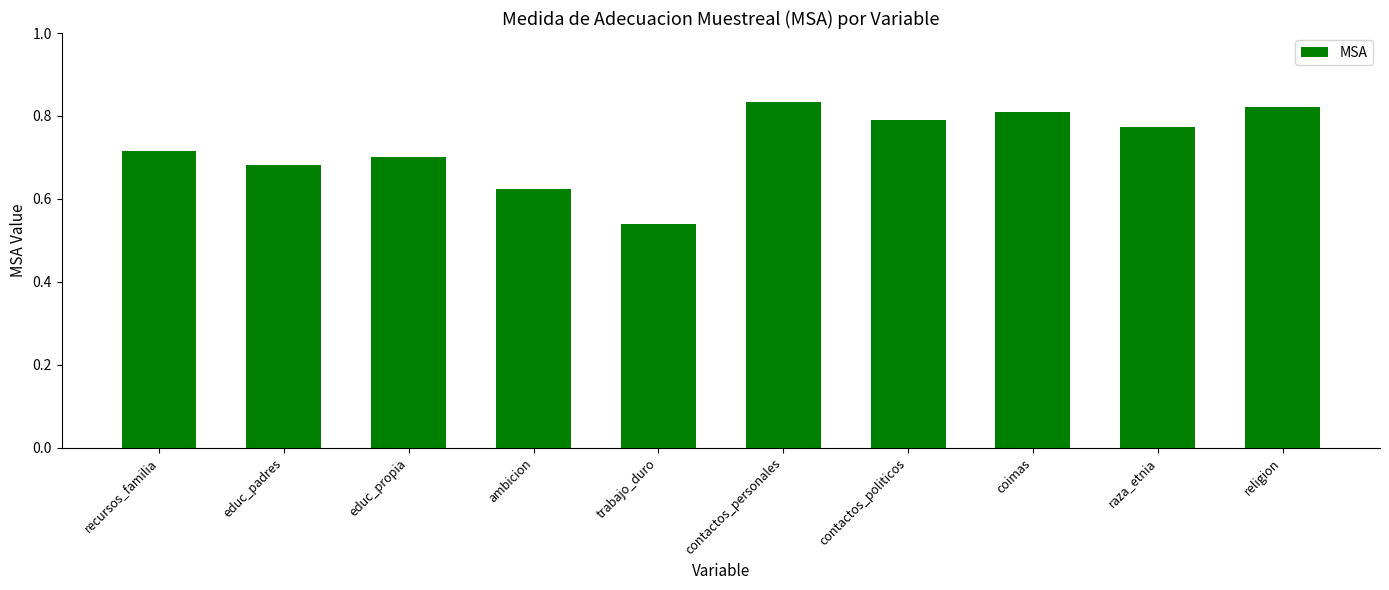

The value at recursos_familia is 0.7. True or false?

True